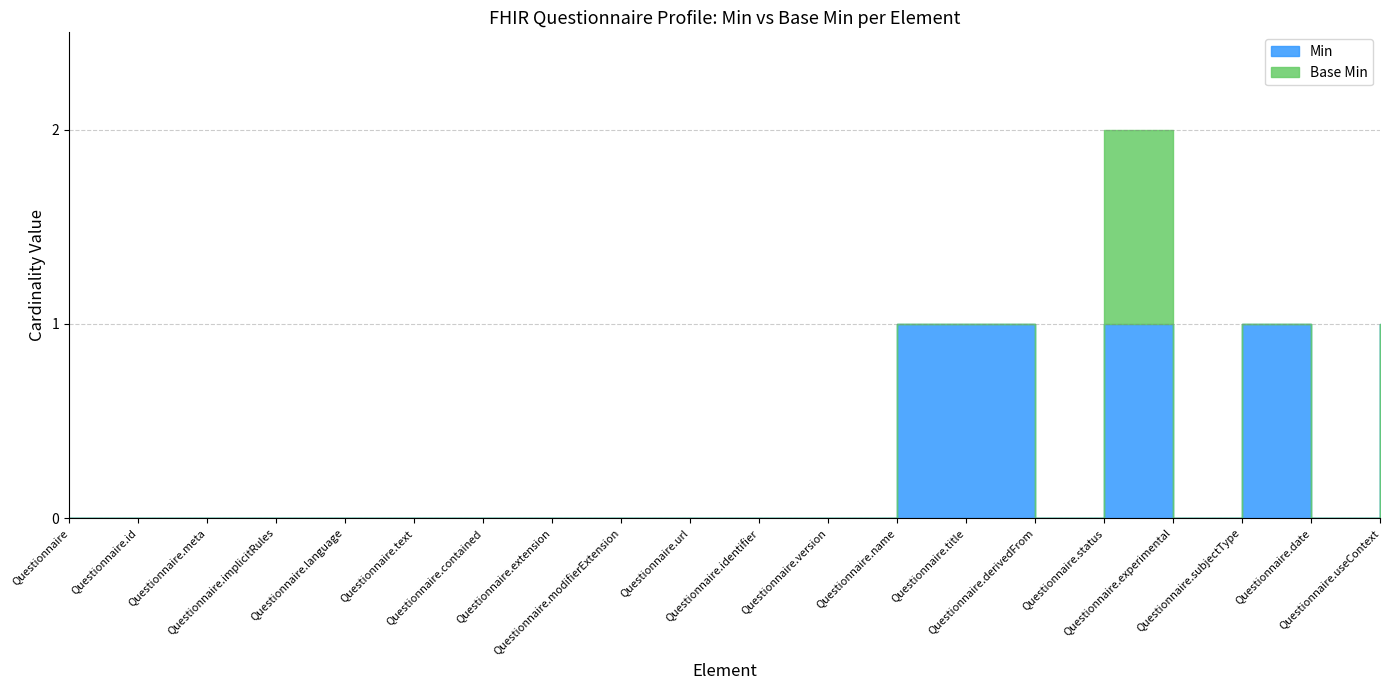

At how many categories does at least one series exceed 0?

5